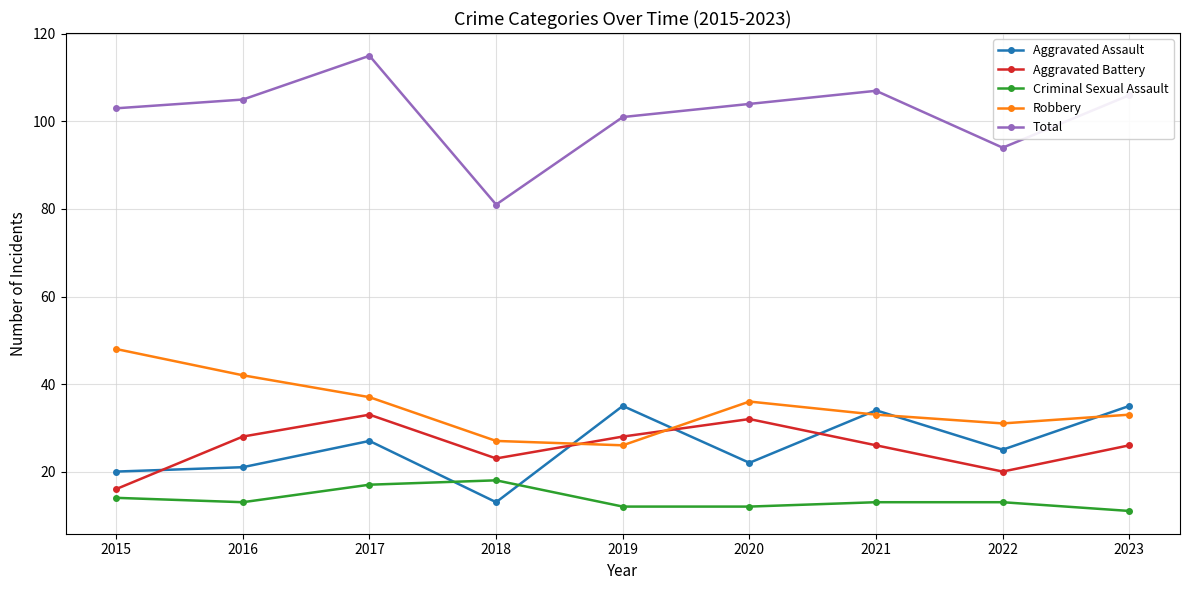

Reading left to right, list all the values displayed in this chart.

Aggravated Assault: 2015=20	2016=21	2017=27	2018=13	2019=35	2020=22	2021=34	2022=25	2023=35
Aggravated Battery: 2015=16	2016=28	2017=33	2018=23	2019=28	2020=32	2021=26	2022=20	2023=26
Criminal Sexual Assault: 2015=14	2016=13	2017=17	2018=18	2019=12	2020=12	2021=13	2022=13	2023=11
Robbery: 2015=48	2016=42	2017=37	2018=27	2019=26	2020=36	2021=33	2022=31	2023=33
Total: 2015=103	2016=105	2017=115	2018=81	2019=101	2020=104	2021=107	2022=94	2023=106